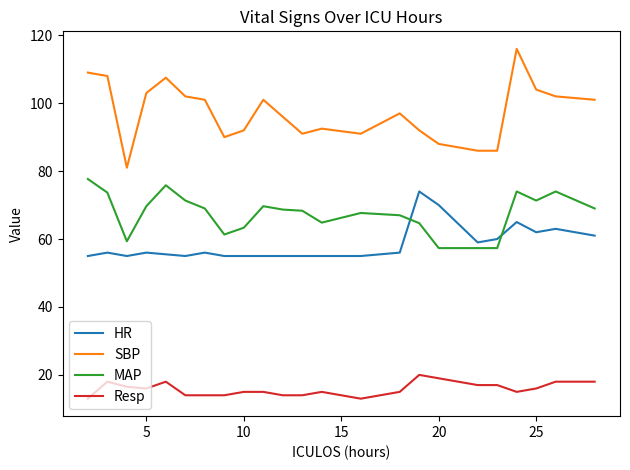

Rank the series by their maximum value, from highest to lowest.

SBP, MAP, HR, Resp